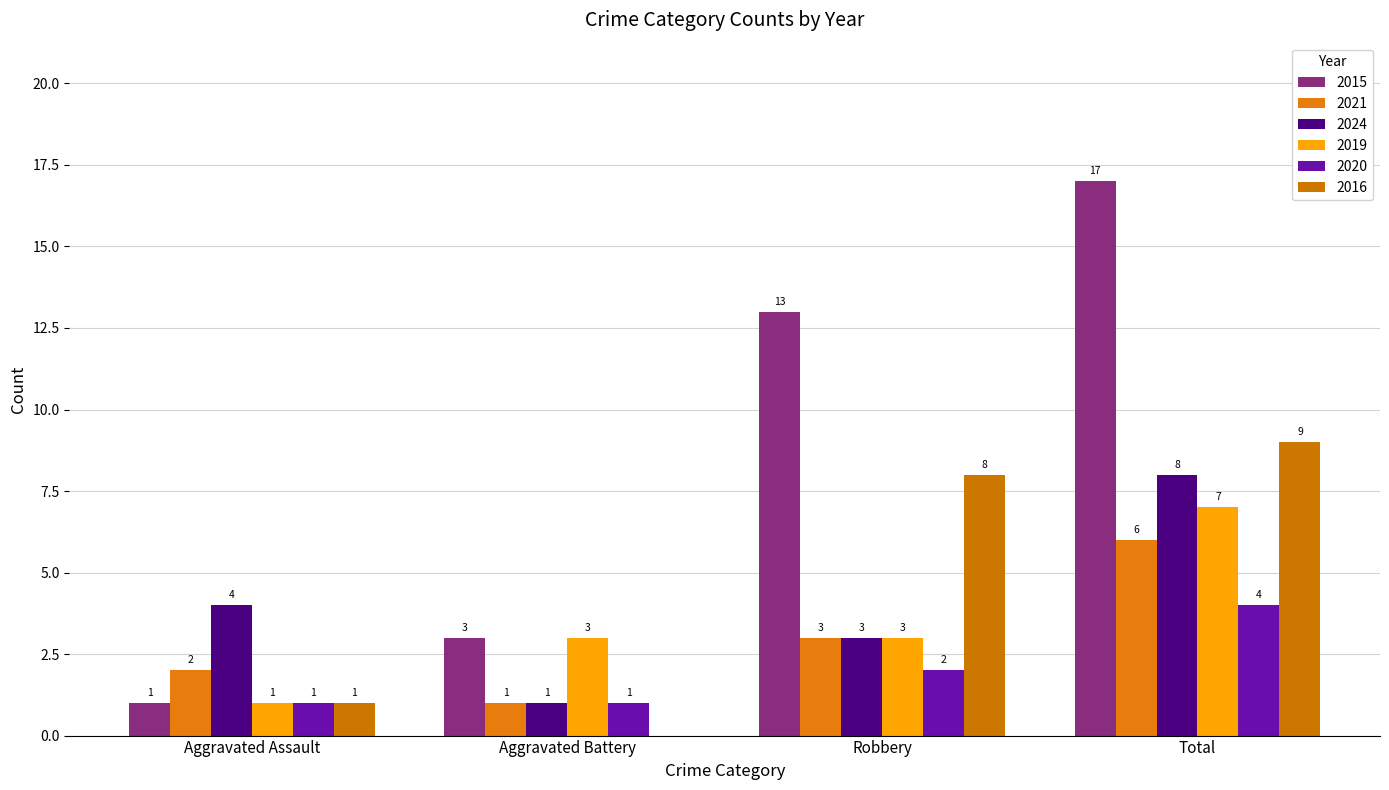

Read the 2024 value at Robbery.

3